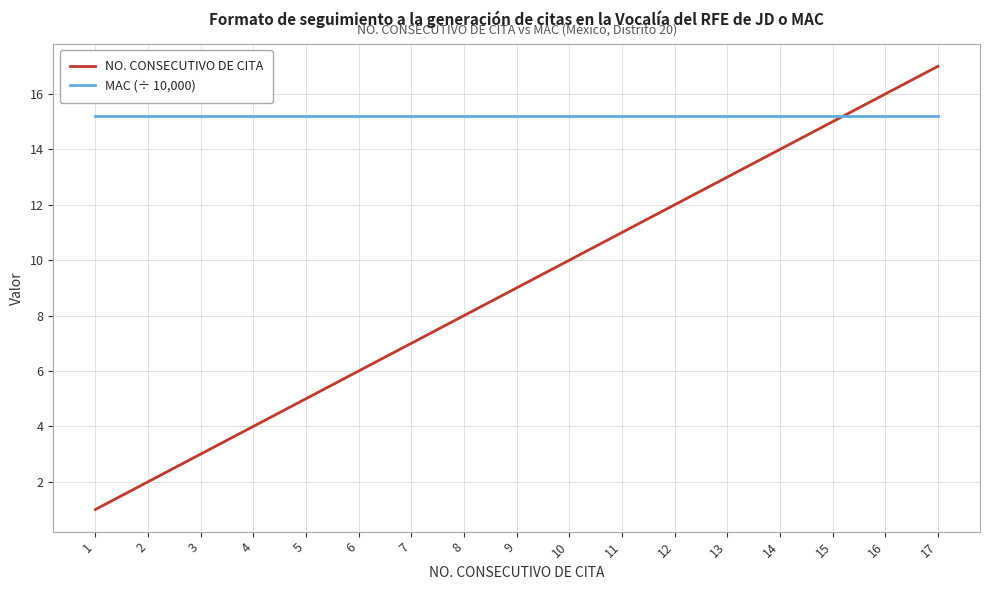

Which series has the largest total across all categories?

MAC (÷ 10,000)